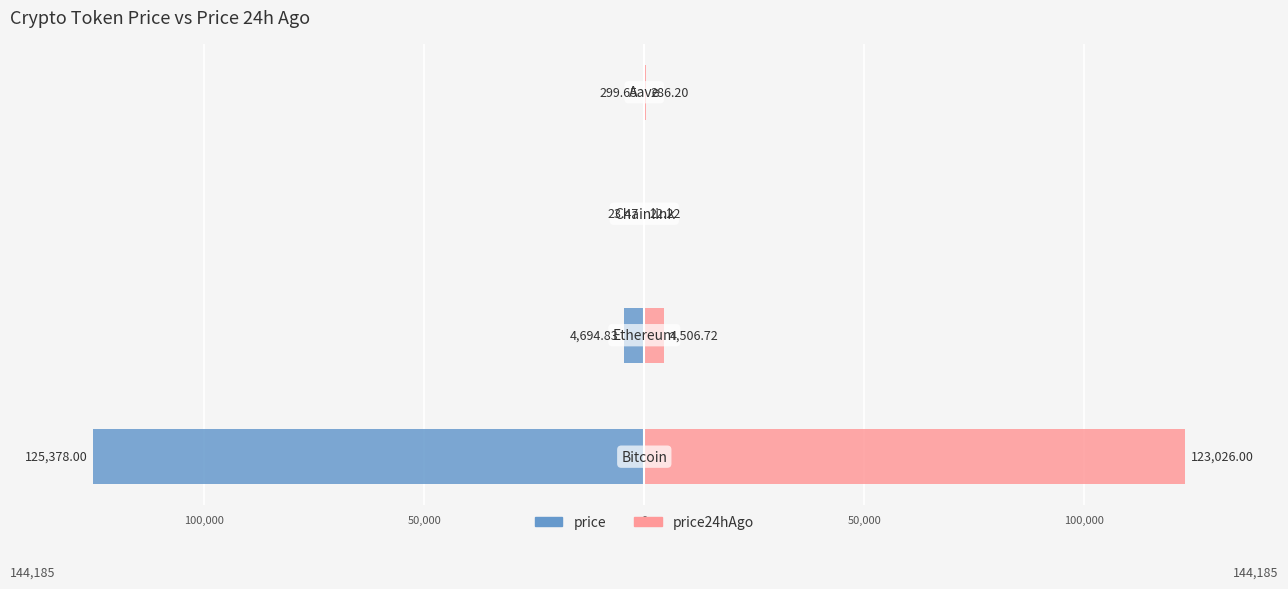

How many groups of bars are there?

4